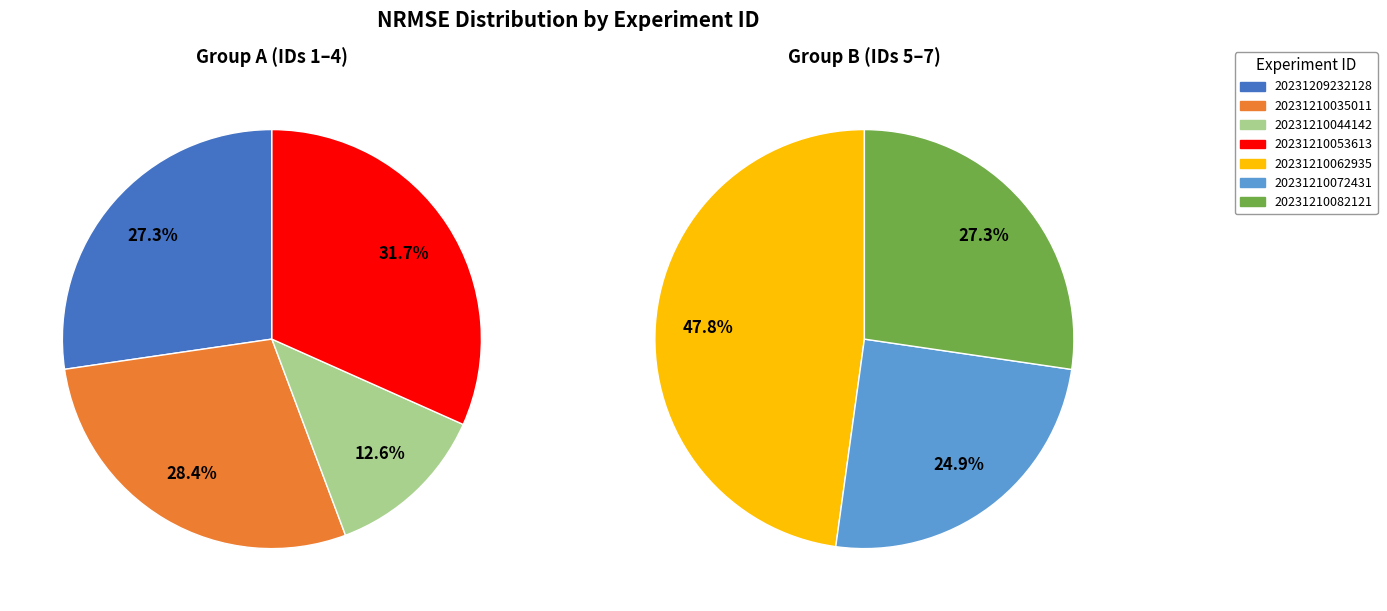

Count the number of slices in the pie.

7